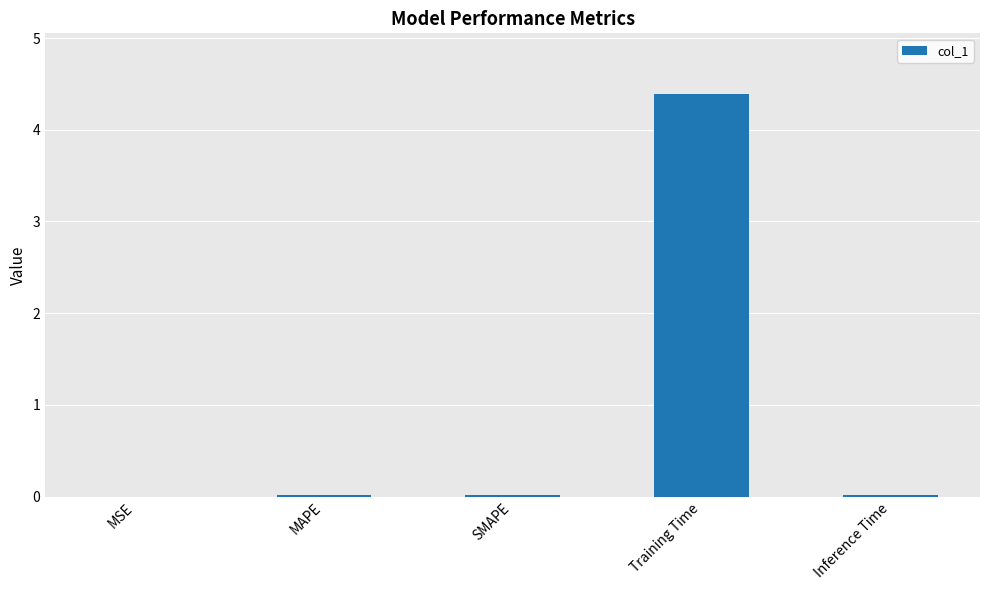

What is the maximum value shown in the chart?

4.4